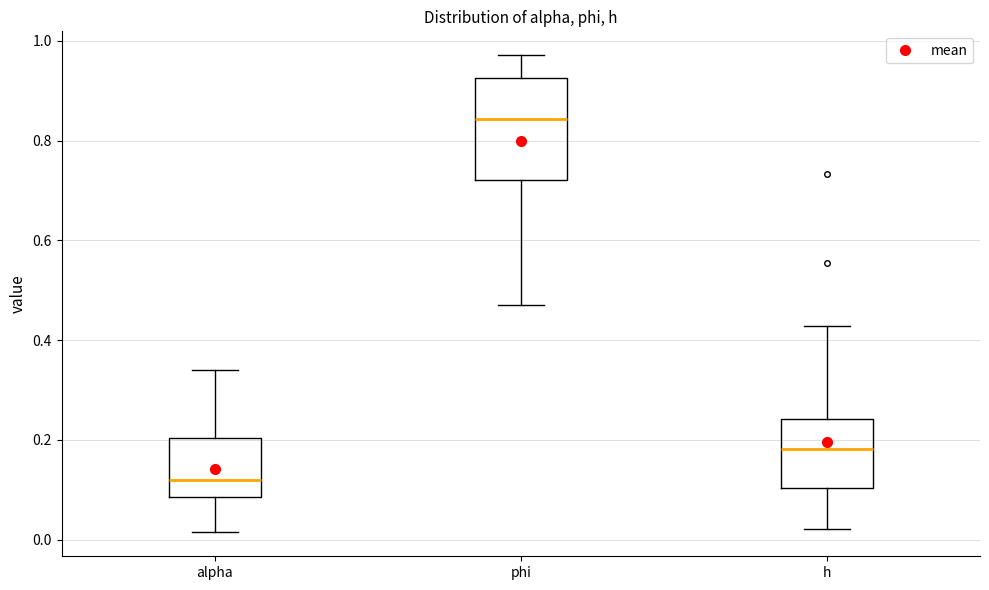

Where is the lower edge of the box for phi on the y-axis? The values are not printed on the chart, so give them approximately, as read against the axis.

0.72